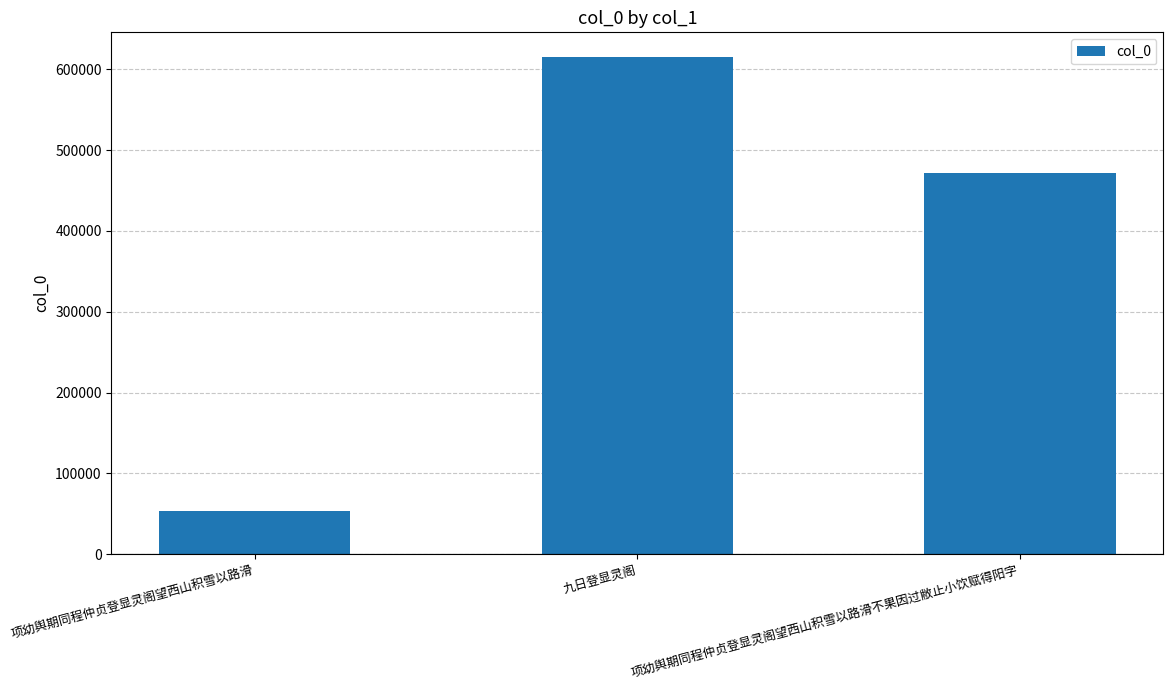

What is the difference between the values at 项幼舆期同程仲贞登显灵阁望西山积雪以路滑 and 项幼舆期同程仲贞登显灵阁望西山积雪以路滑不果因过敝止小饮赋得阳字?

417586